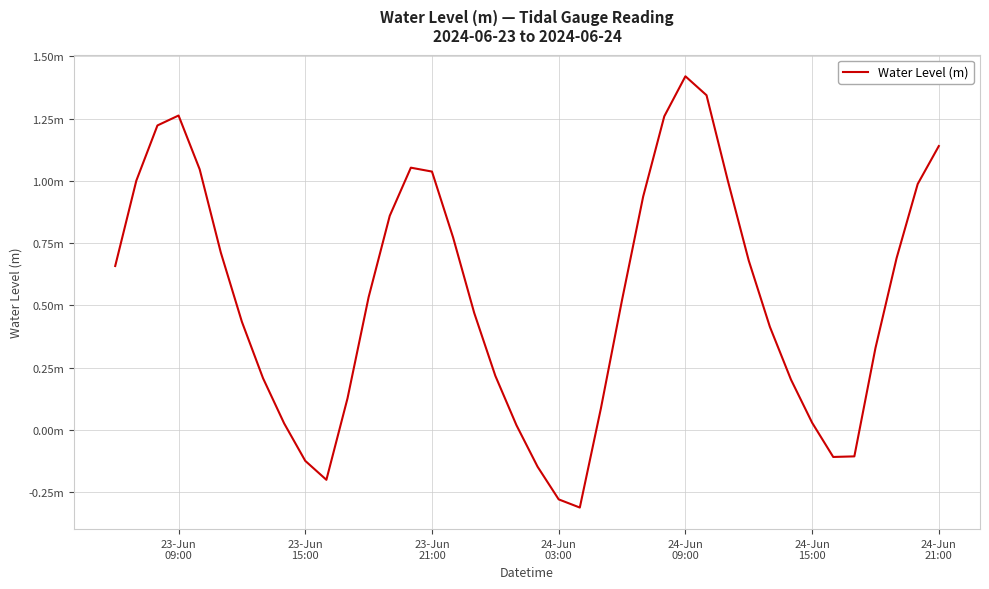

At which category does the chart reach its peak across all series?

24-Jun
09:00